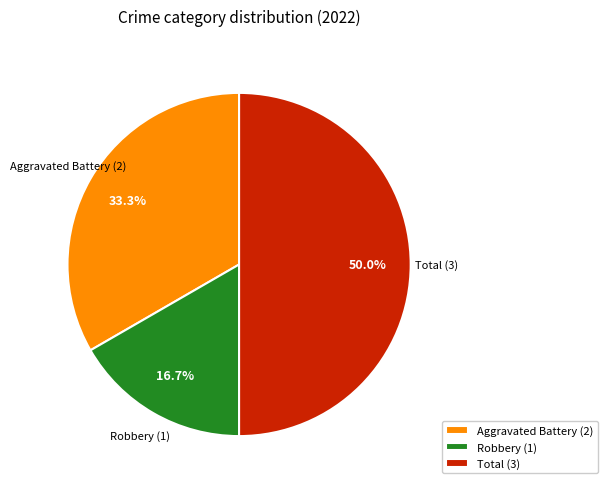

Approximately how many times larger is the value at Total (3) compared to Aggravated Battery (2)?

1.5